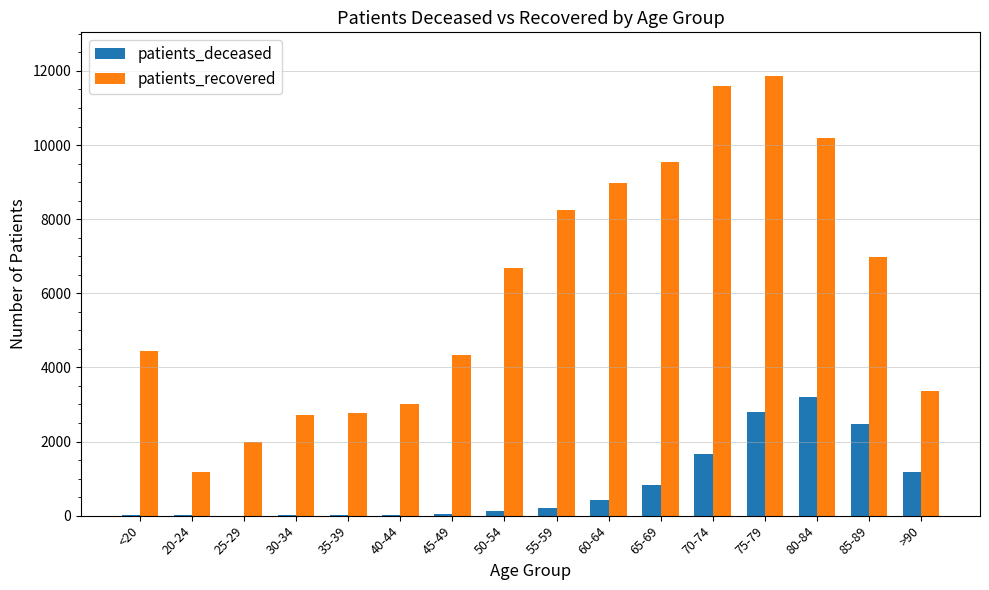

At which category is the sum across all series the highest?

75-79